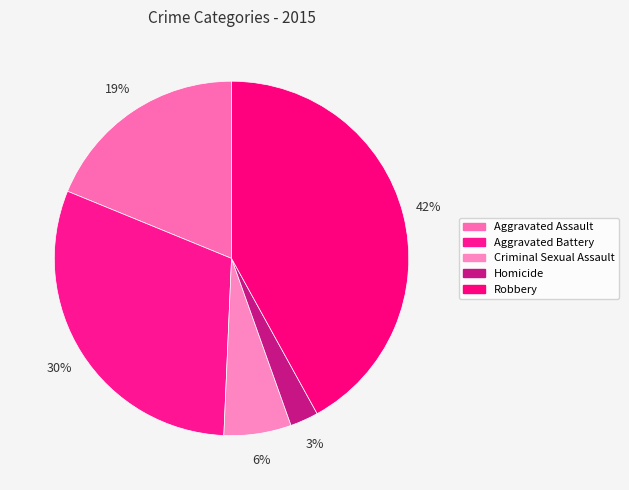

To the nearest percent, what percentage of the pie is Criminal Sexual Assault?

6%